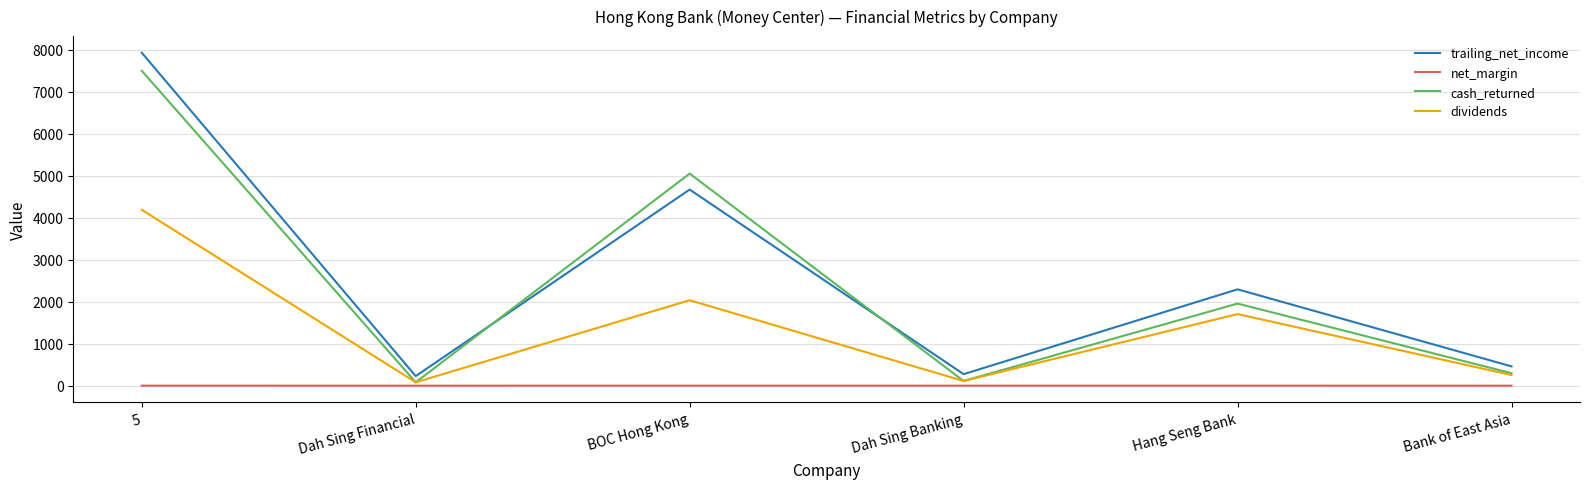

Count the number of data series in this chart.

4